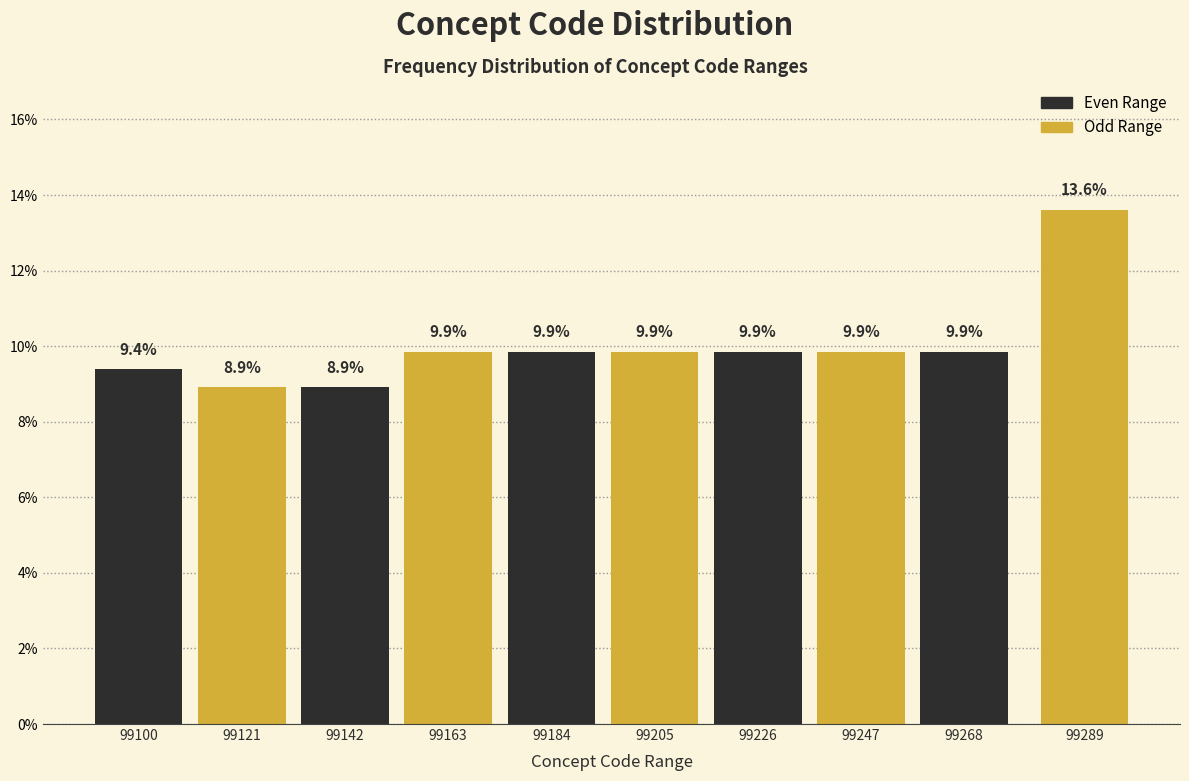

Reading right to left, transcribe all the data shown in this chart.

99289=13.6	99268=9.9	99247=9.9	99226=9.9	99205=9.9	99184=9.9	99163=9.9	99142=8.9	99121=8.9	99100=9.4